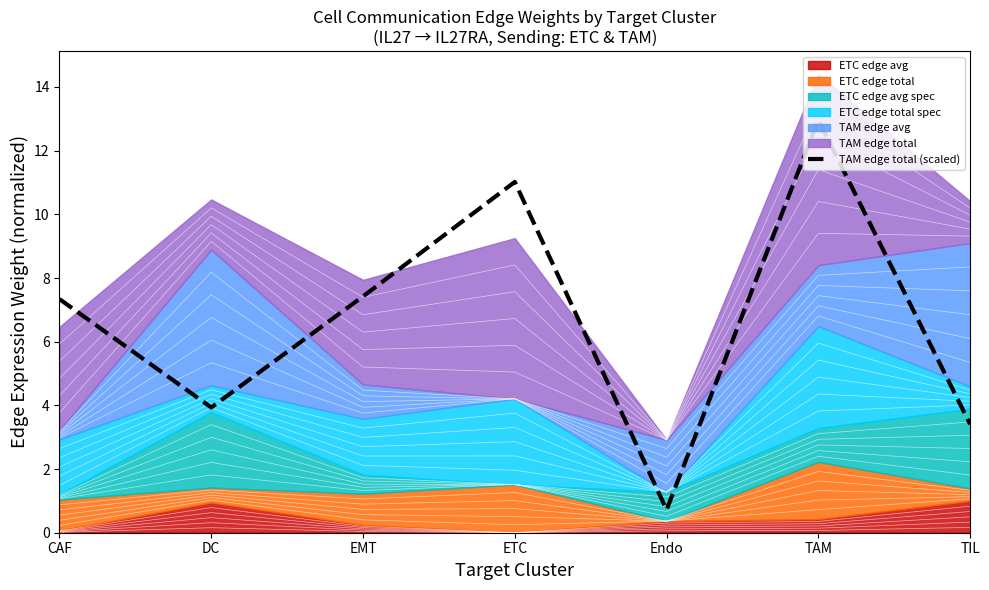

Count the number of values greater than 7.

4